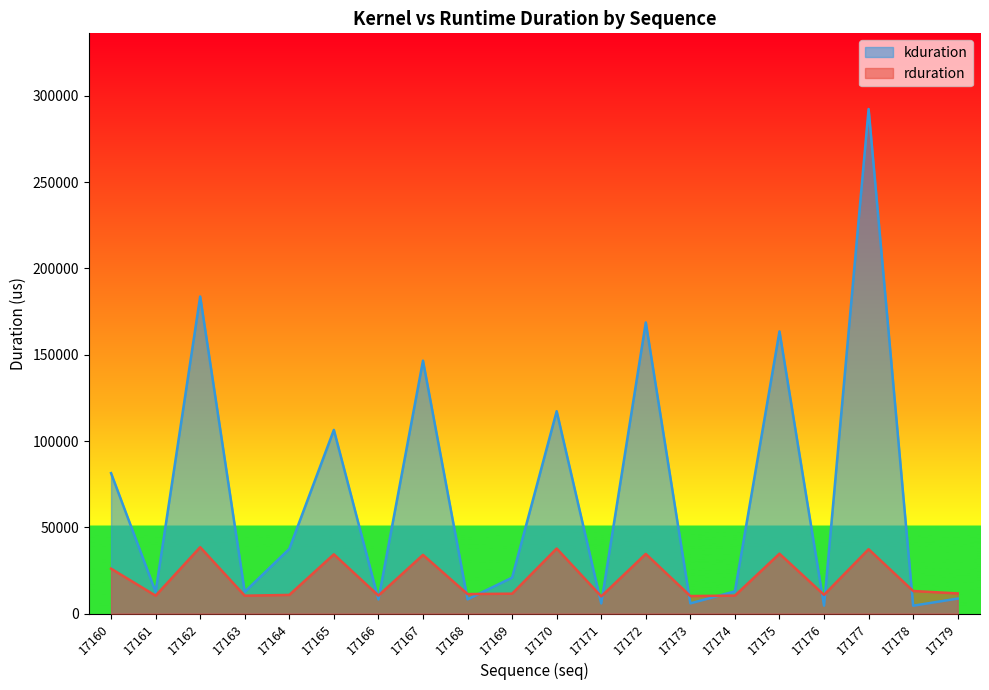

What is the minimum value for rduration?

10008